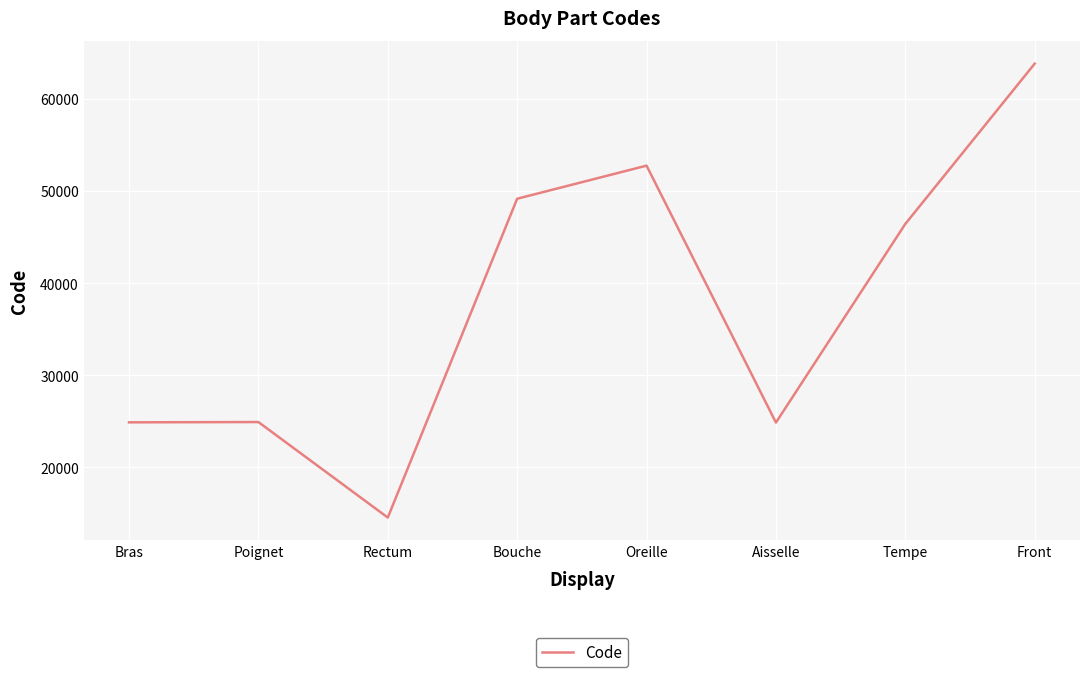

What is the greatest value displayed?

63864